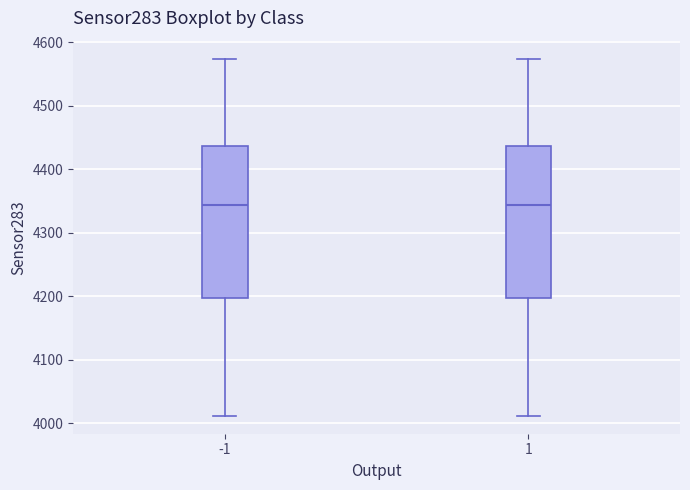

Reading left to right, read every box against the y-axis: the position of its median line, the range the box covers, and the ends of its whiskers. The values are not printed on the chart, so give them approximately, as read against the axis.

-1: median 4340, box 4200 to 4440, whiskers 4010 to 4570
1: median 4340, box 4200 to 4440, whiskers 4010 to 4570